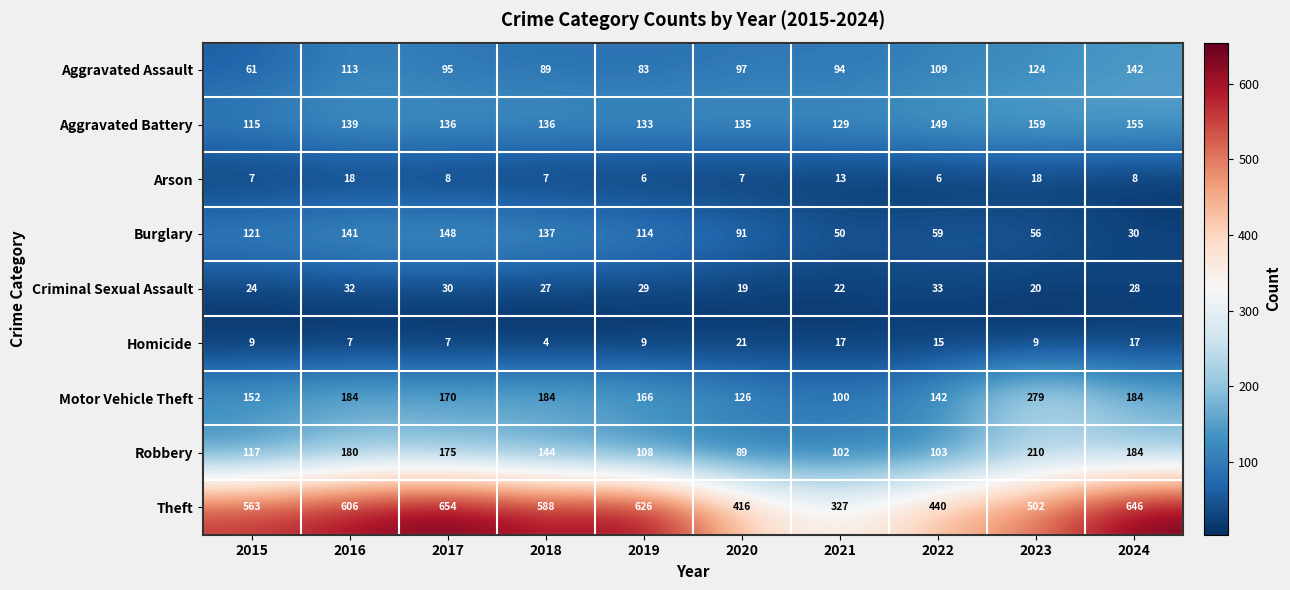

What is the total value across all series at 2017?

1423